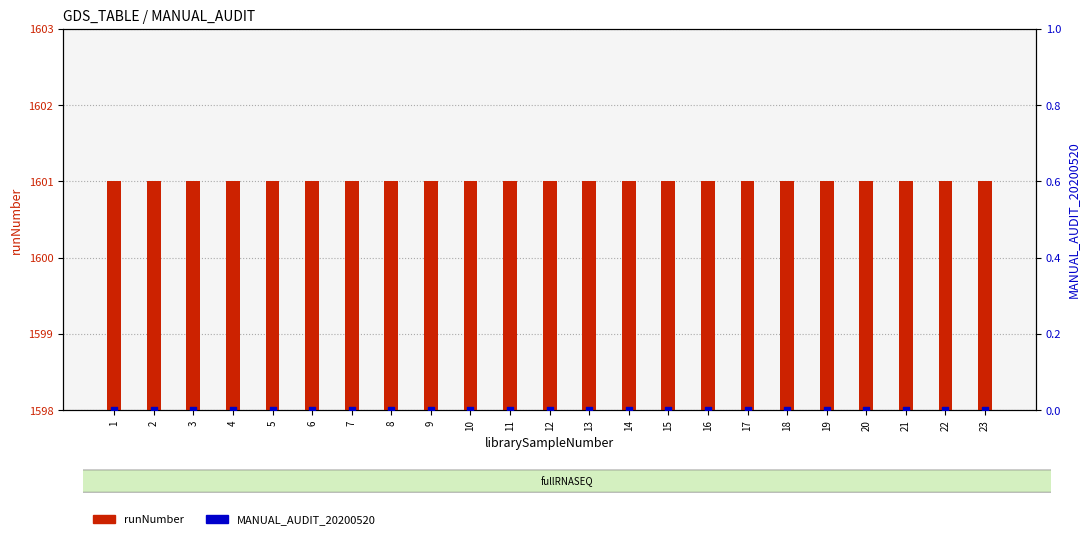

What are all the series names shown in the legend?

runNumber, MANUAL_AUDIT_20200520